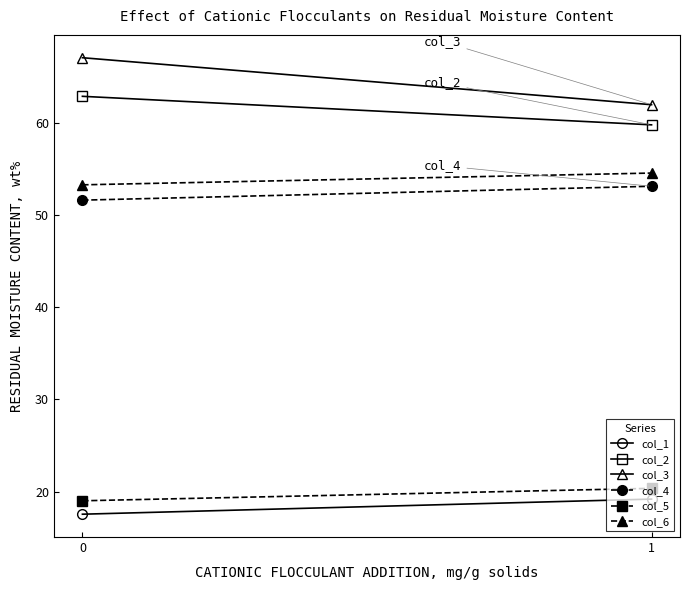

What is the approximate value of col_3 at 0?

67.1